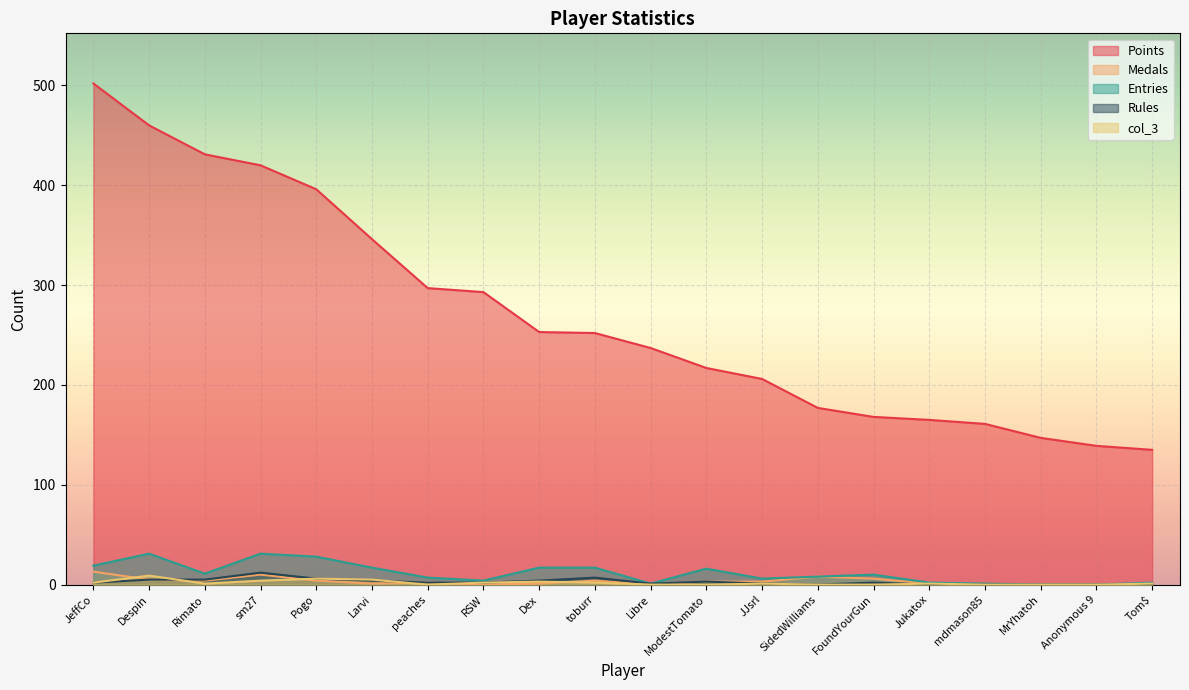

What is the approximate value of Entries at Pogo, to the nearest 5?

30